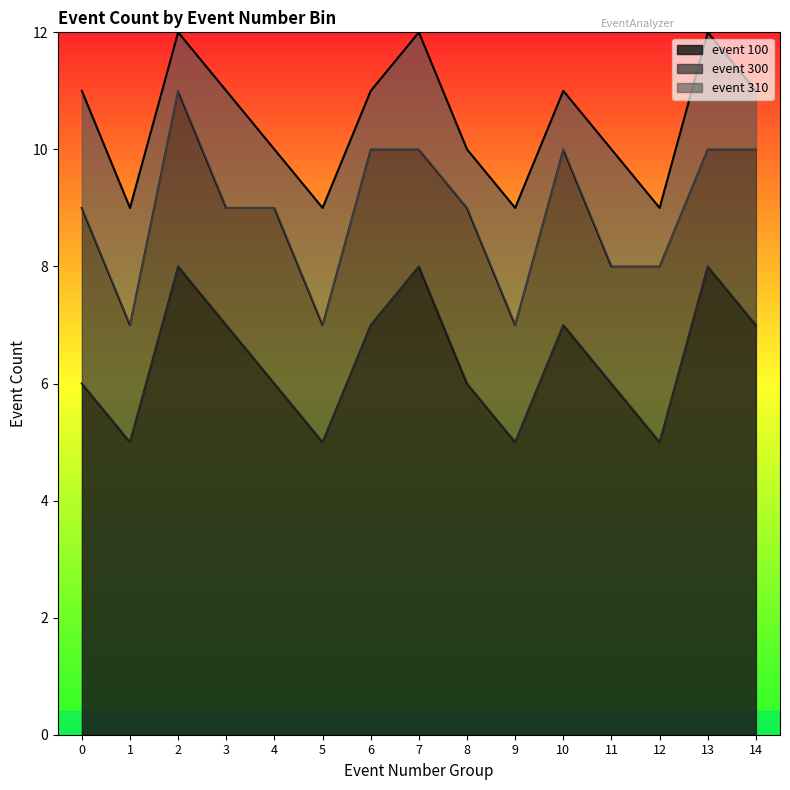

List the series in order of their overall mean, lowest first.

event 310, event 300, event 100